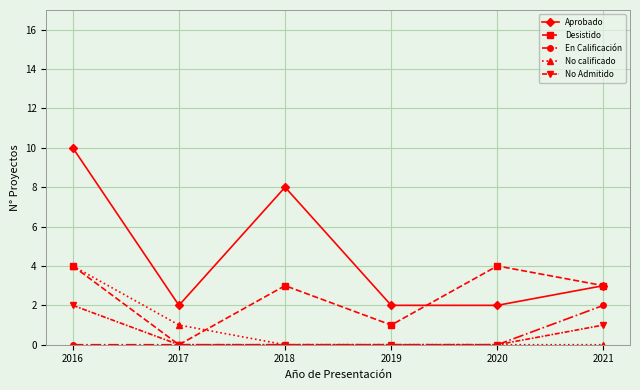

What is the spread (max minus min) of values at 2019?

2